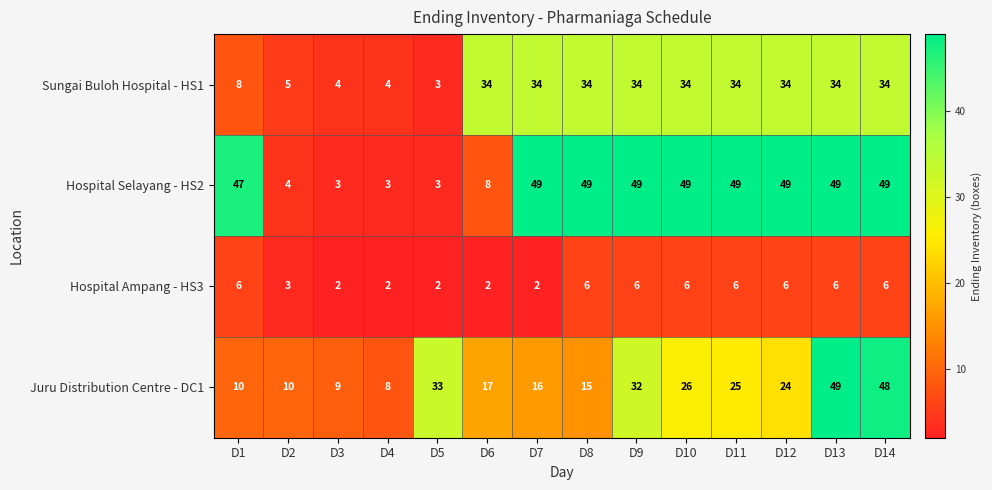

Where is Hospital Selayang - HS2 nearest to the value 26?

D6